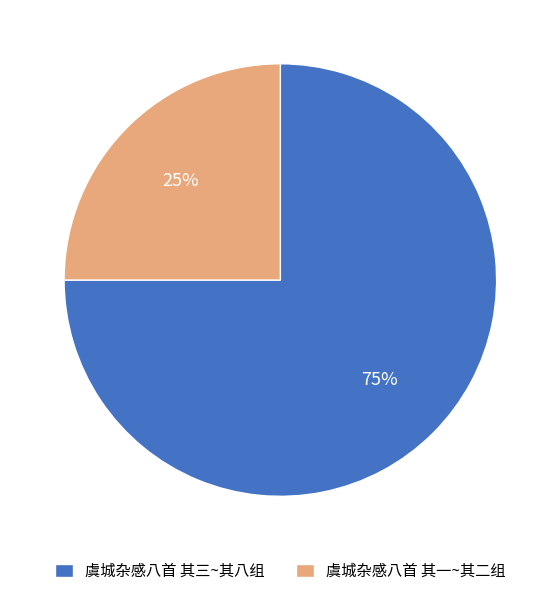

Which slice is the largest?

虞城杂感八首 其三~其八组